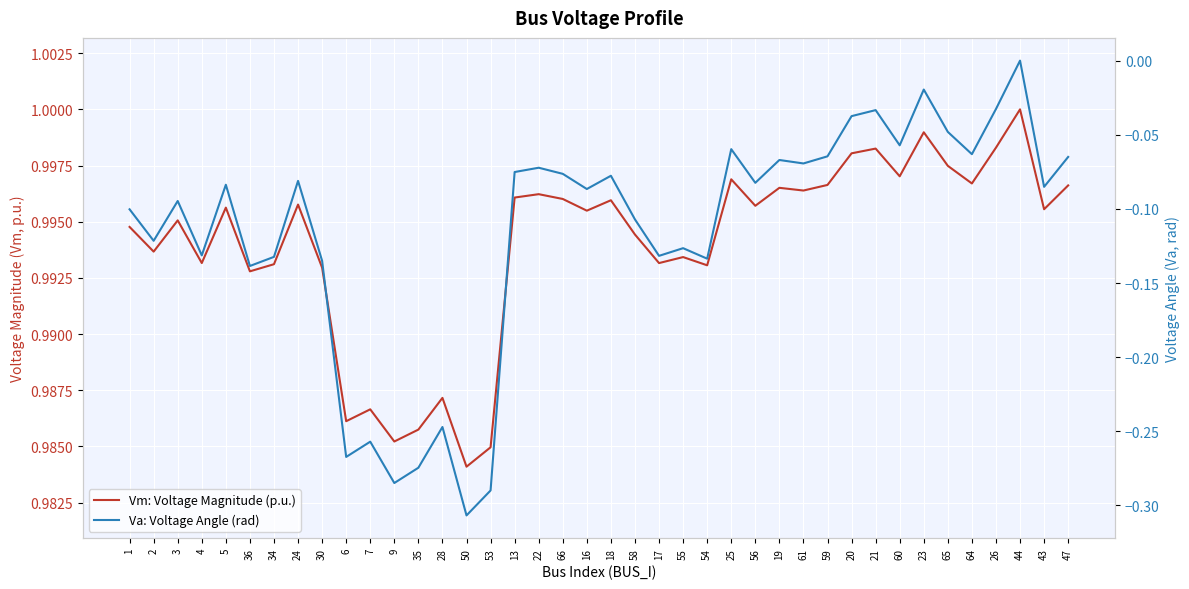

List the series in order of their overall mean, lowest first.

Va: Voltage Angle (rad), Vm: Voltage Magnitude (p.u.)